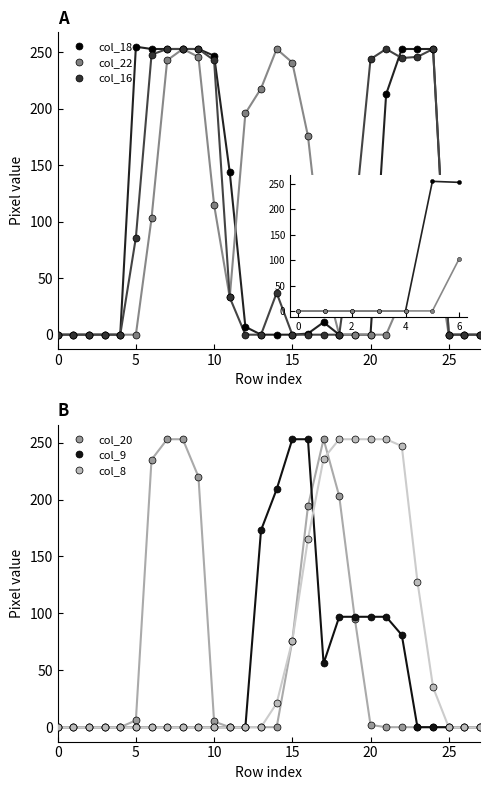

Which has a higher value, 5 or 15?

5